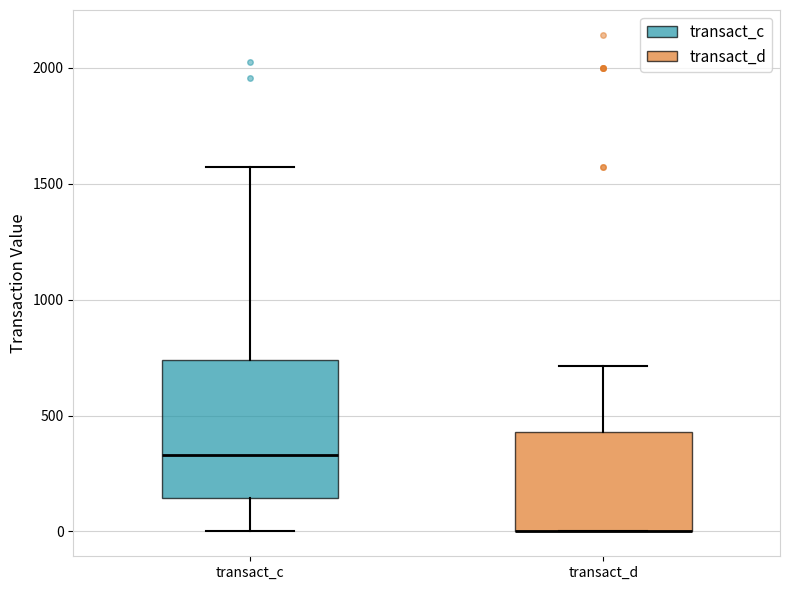

Reading left to right, transcribe this box plot: for each box, give where its median line is, the range the box spans, and where its two whiskers end, as read against the y-axis. The values are not printed on the chart, so give them approximately, as read against the axis.

transact_c: median 350, box 150 to 750, whiskers 0 to 1550
transact_d: median 0 (drawn on the box's lower edge), box 0 to 450, whiskers 0 to 700